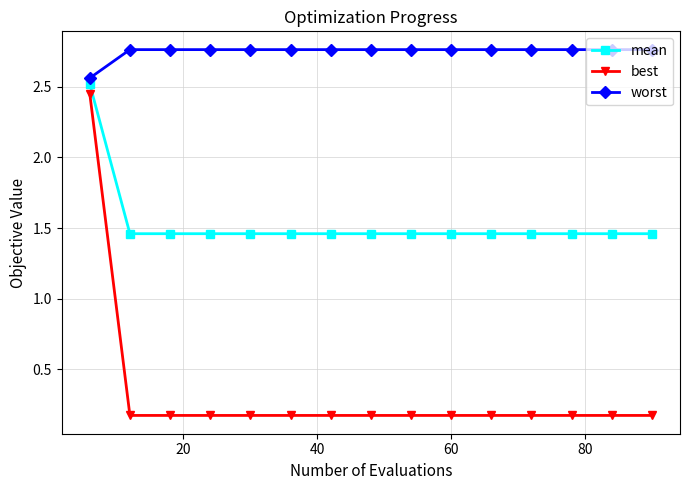

Does the chart have visible grid lines?

Yes